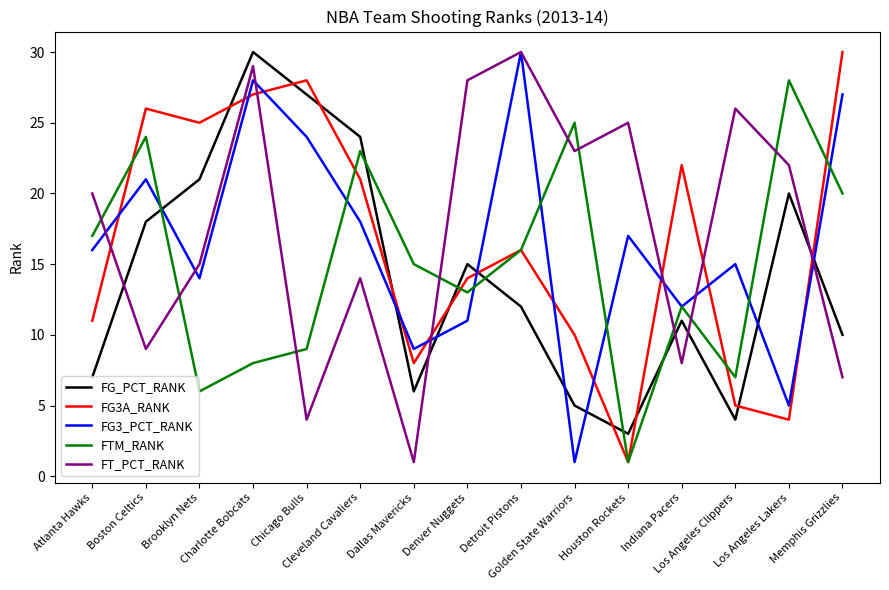

What is the sum of the FG3_PCT_RANK values at Houston Rockets and Memphis Grizzlies?

44